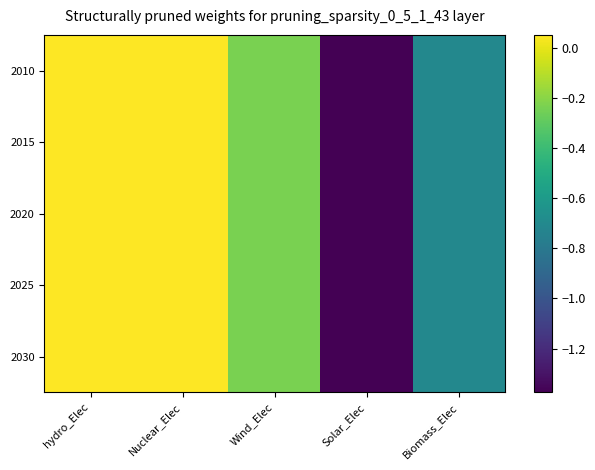

What is the smallest value displayed?

-1.4